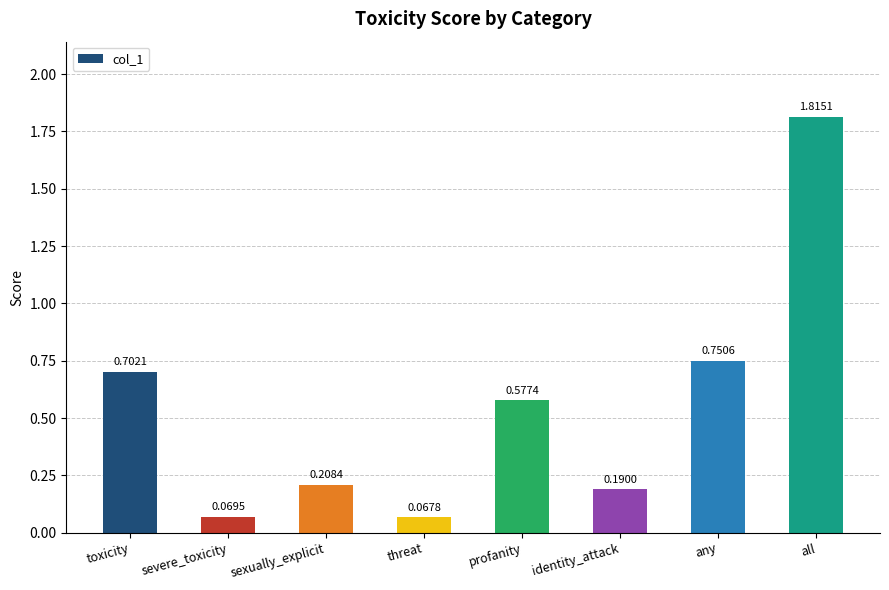

What is the label of the 8th bar from the right?

toxicity